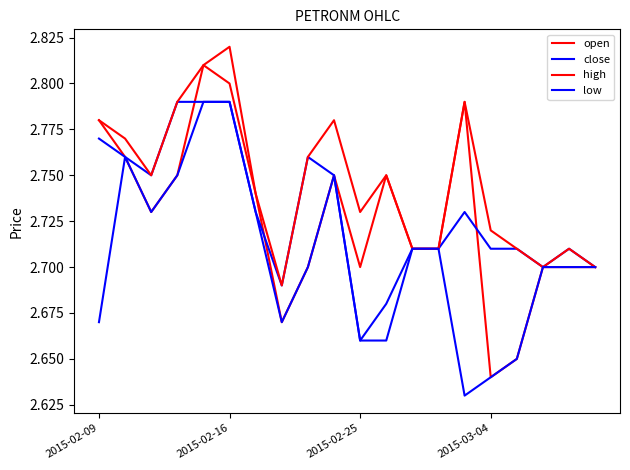

How many lines are shown in the chart?

4